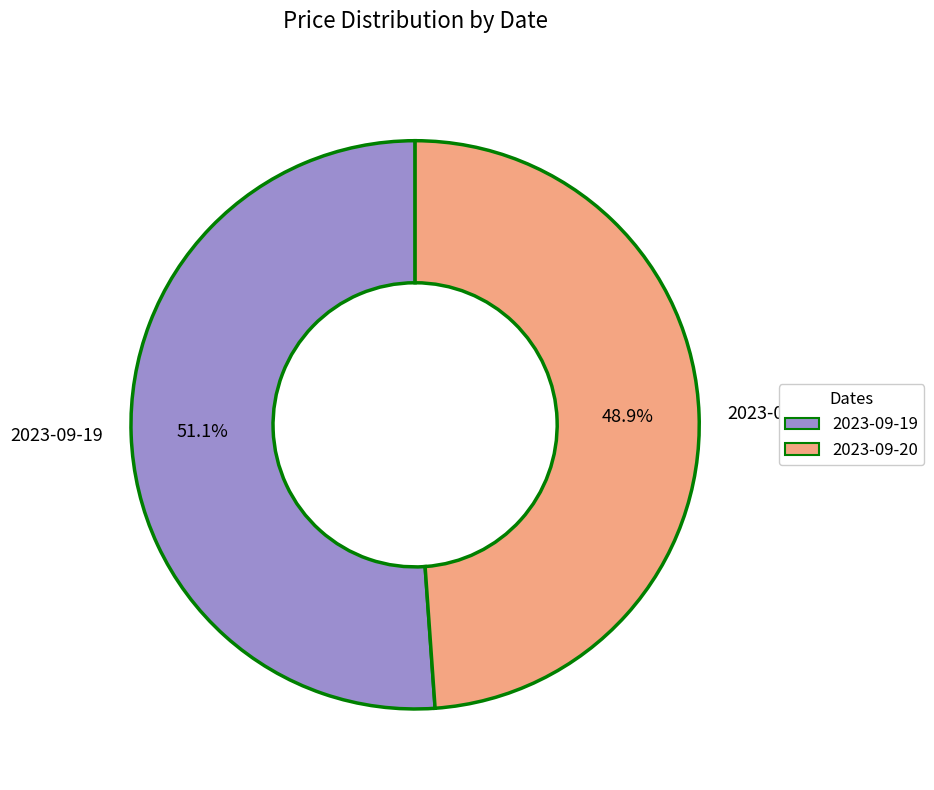

How many segments does this pie chart have?

2